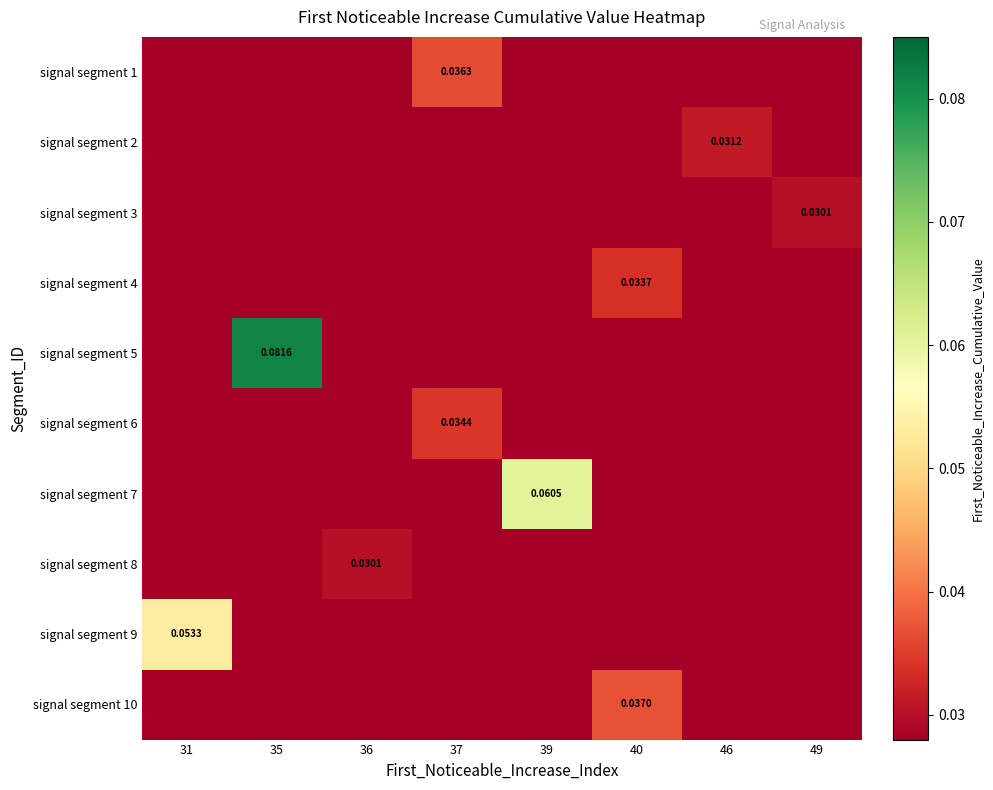

Rank the series at 40 from highest to lowest value.

signal segment 10, signal segment 4, signal segment 1, signal segment 2, signal segment 3, signal segment 5, signal segment 6, signal segment 7, signal segment 8, signal segment 9